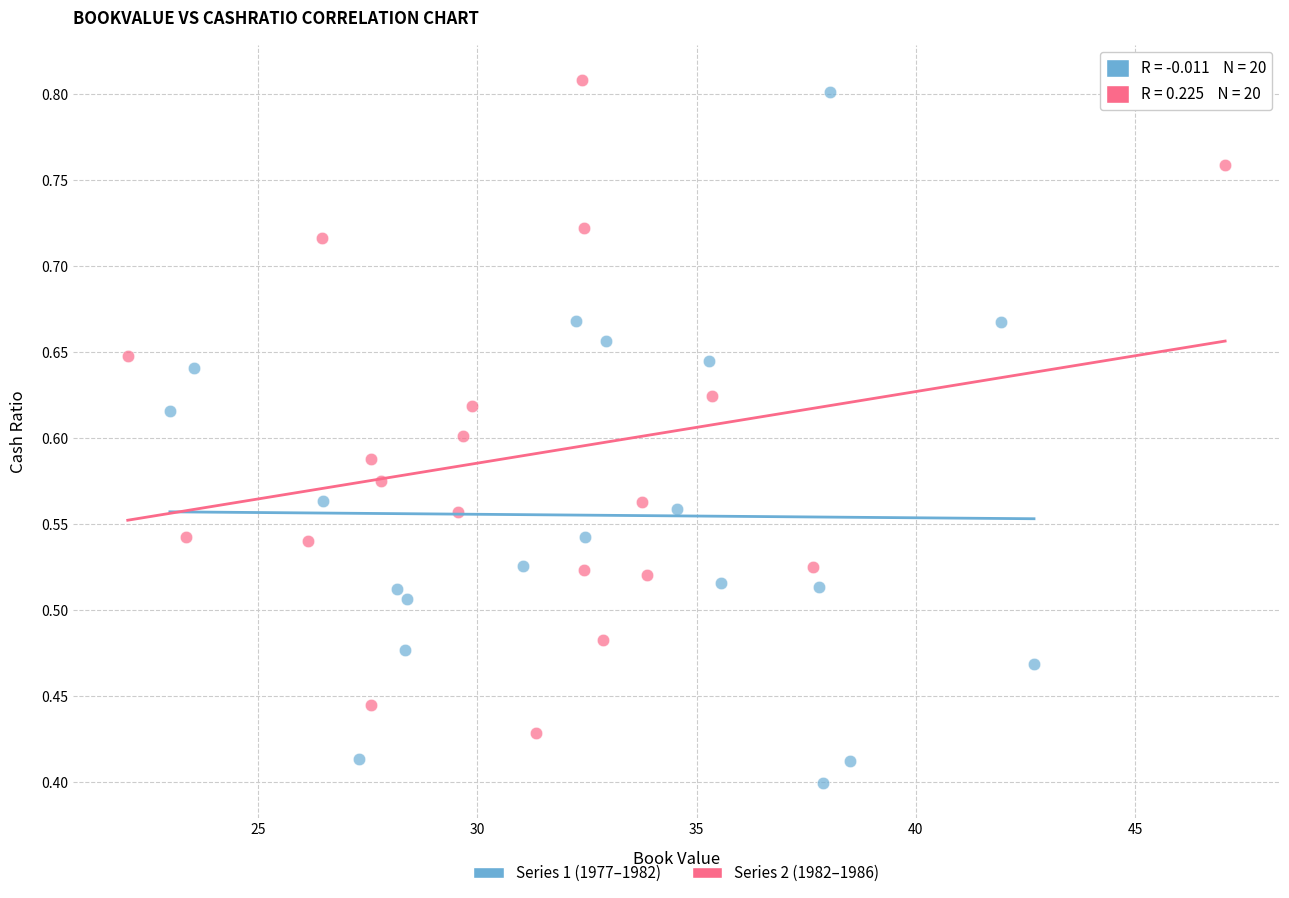

Which series has the largest Y range (max minus min)?

Series 1 (1977–1982)